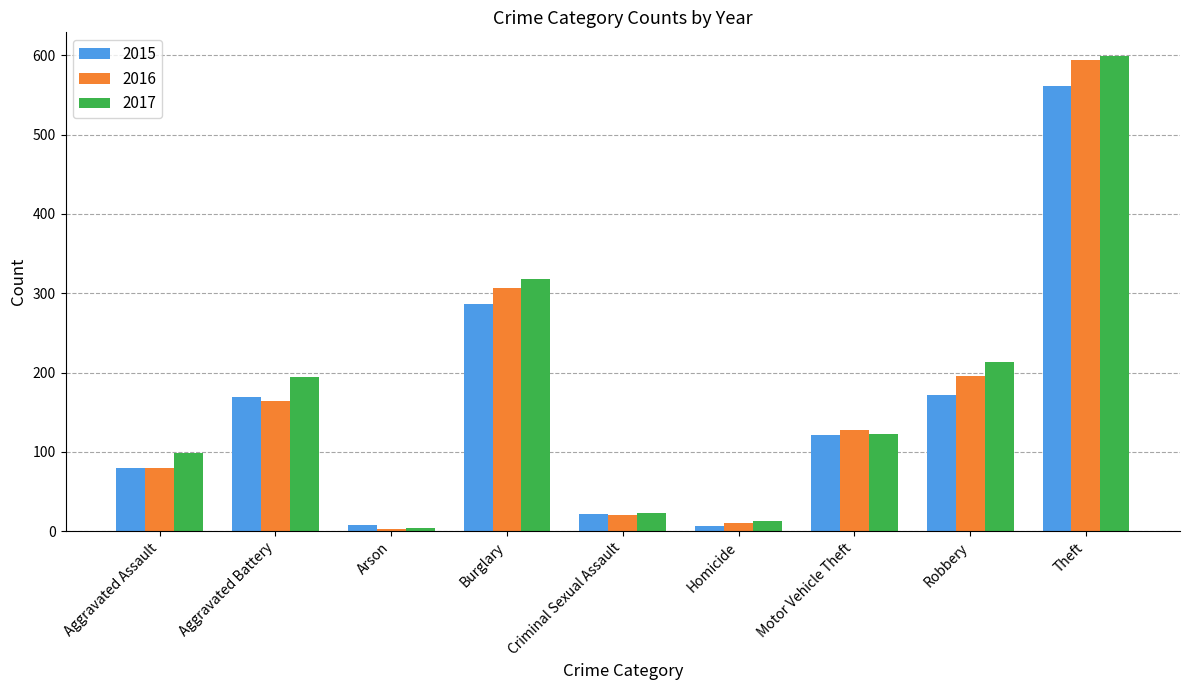

What is the difference between the highest and lowest values at Arson?

5